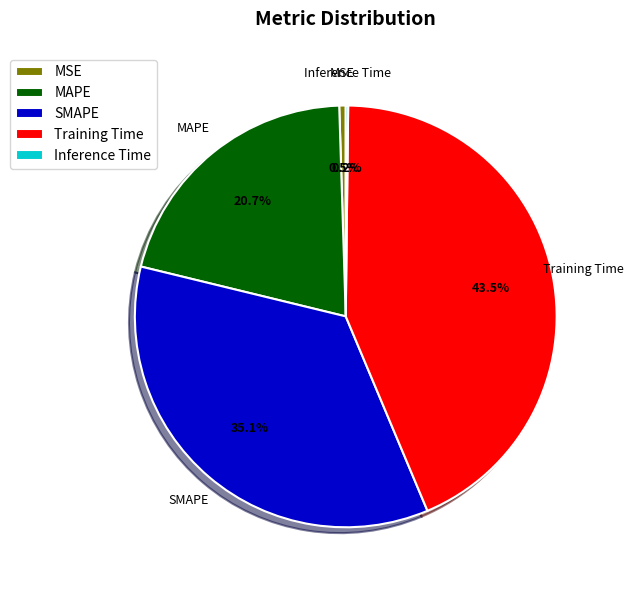

To the nearest percent, what is the average slice percentage?

20%